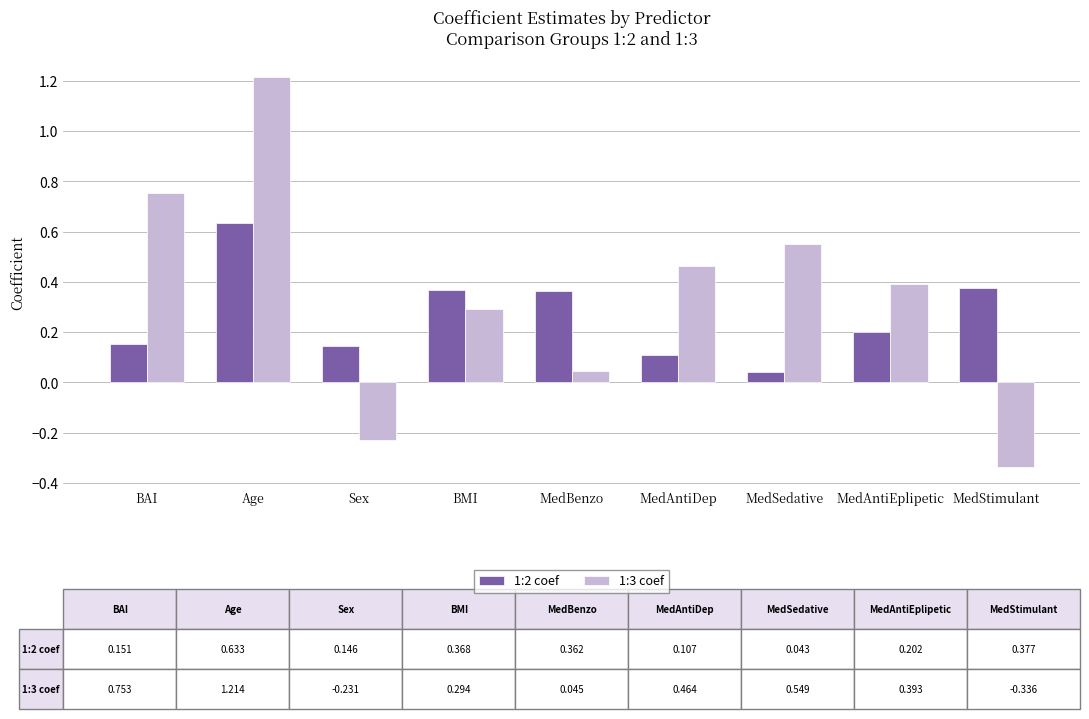

What is the difference between the second highest and second lowest values in the 1:2 coef series?

0.3